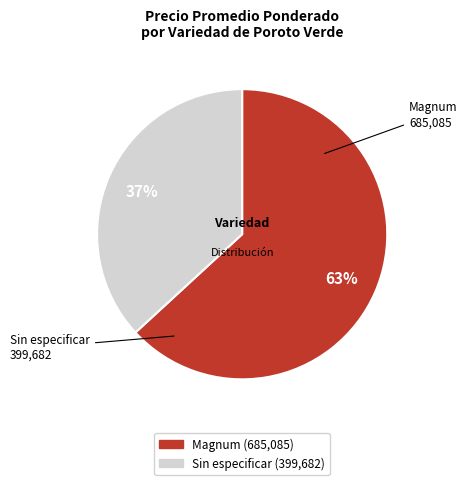

Count the number of slices in the pie.

2